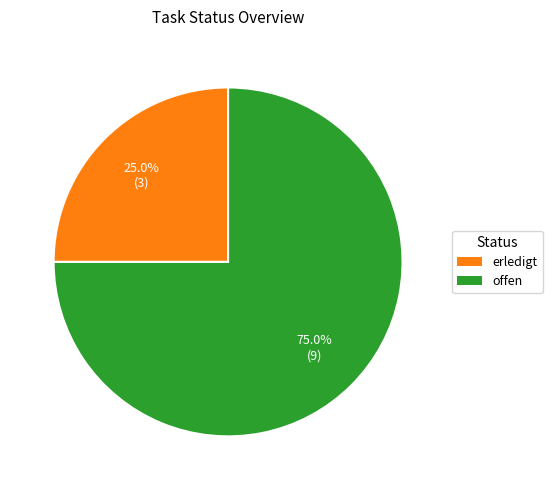

Rank the categories by value from highest to lowest.

offen, erledigt